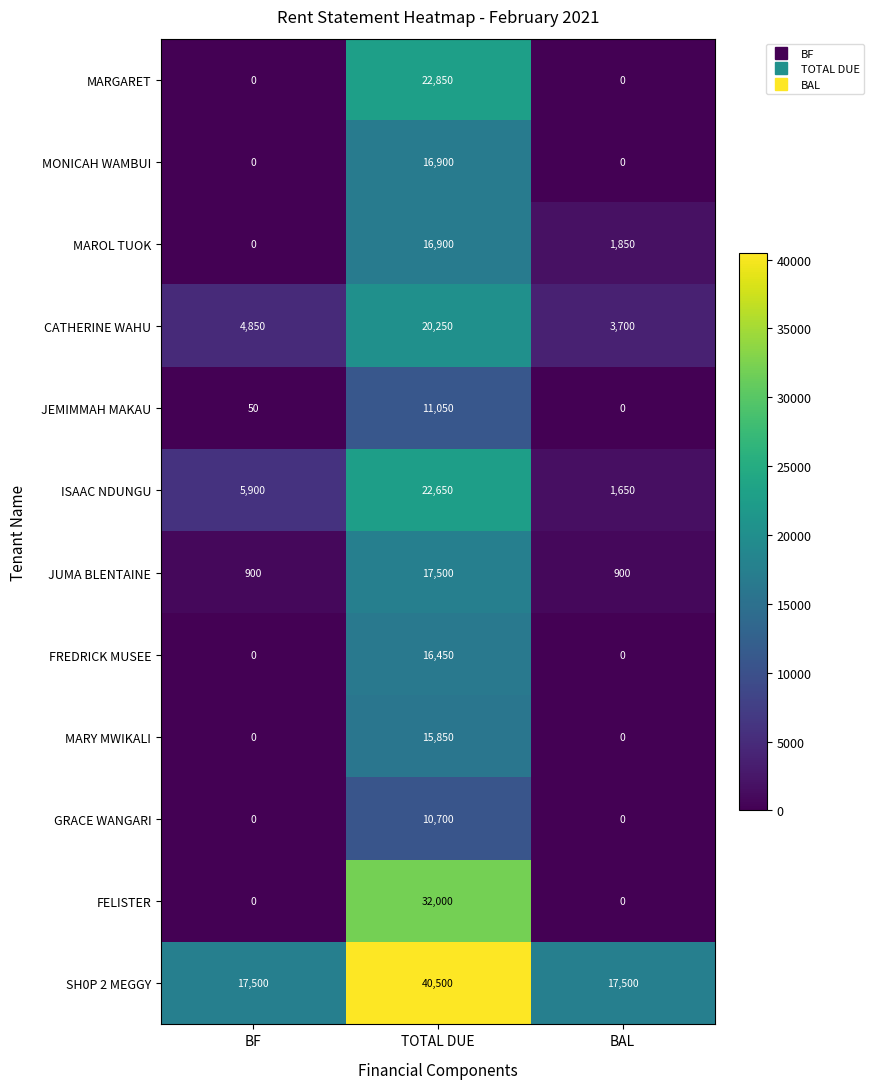

What is the average value of the FREDRICK MUSEE series?

5483